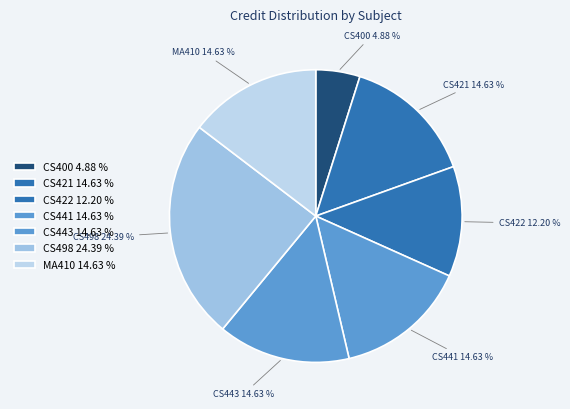

Count the number of slices in the pie.

7